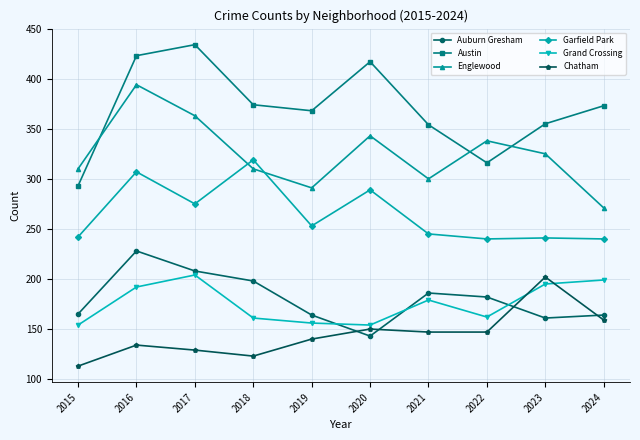

Where is Austin nearest to the value 363?

2019